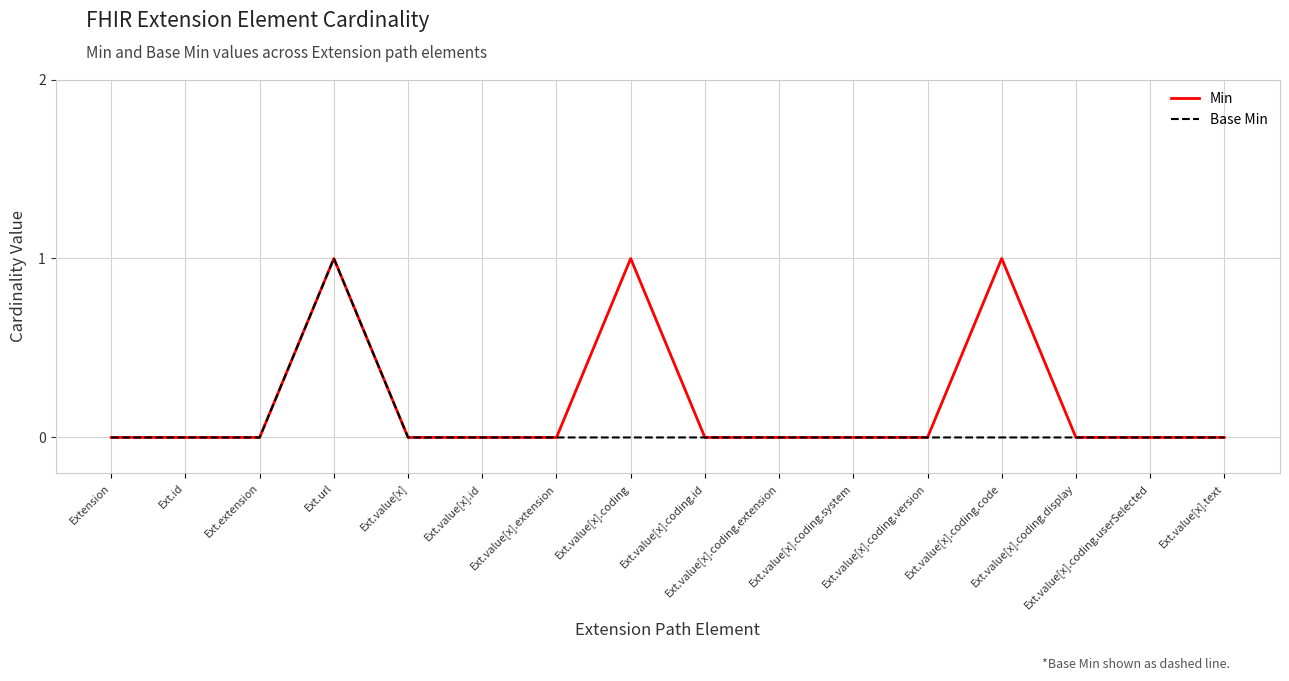

Which series has the largest total across all categories?

Min